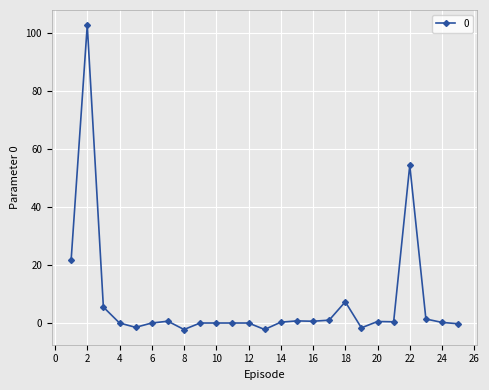

How many data points does each series have?

25